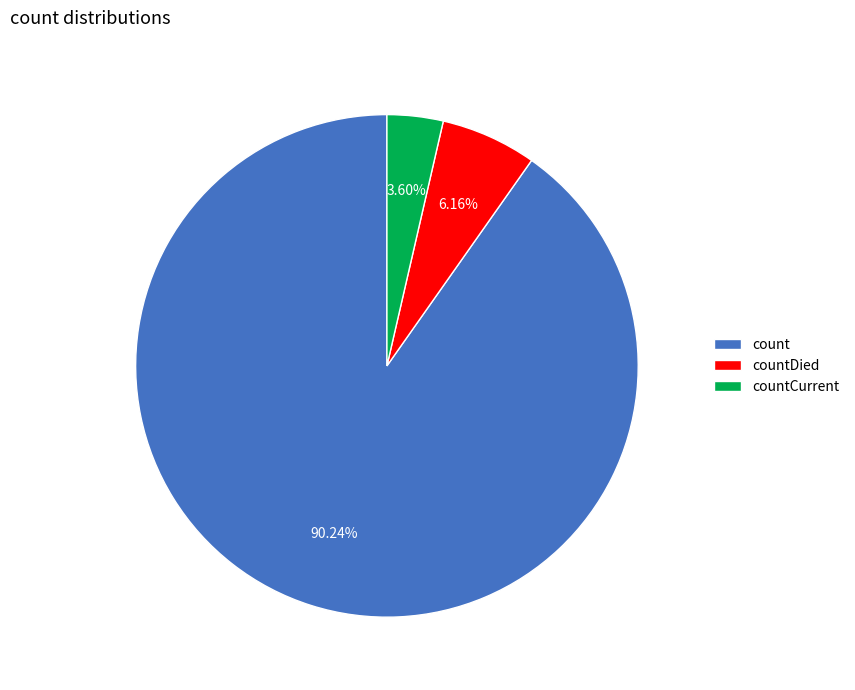

To the nearest percent, what is the average slice percentage?

33%